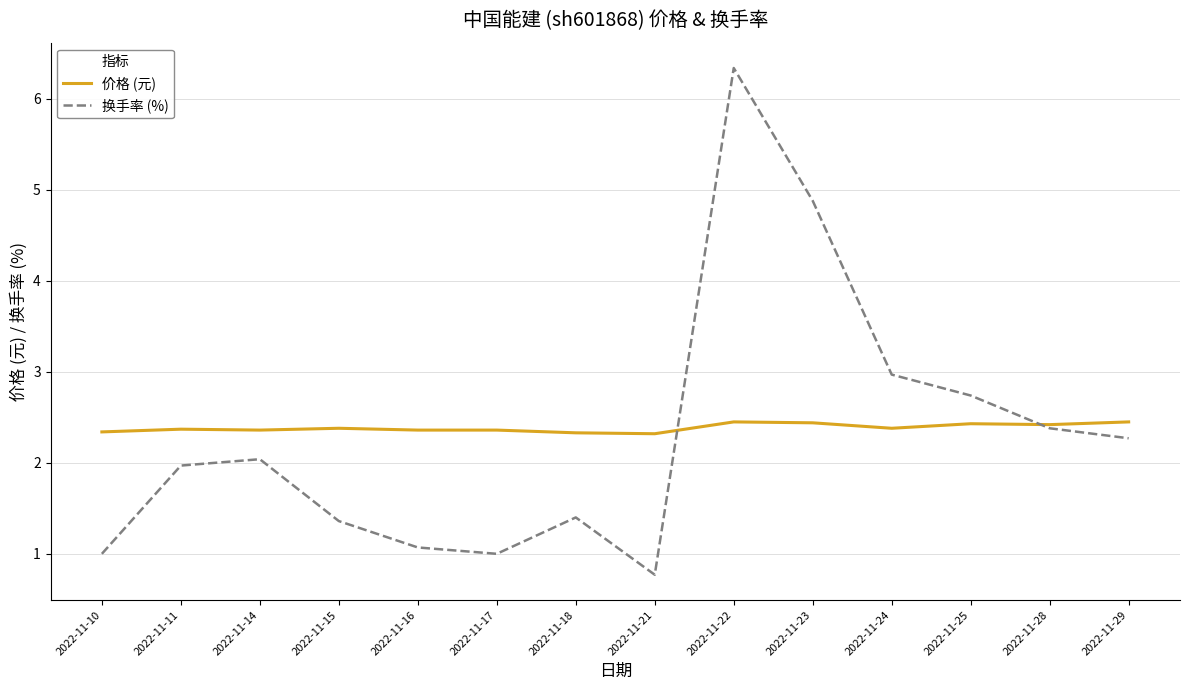

List the series in order of their peak value, highest first.

换手率 (%), 价格 (元)